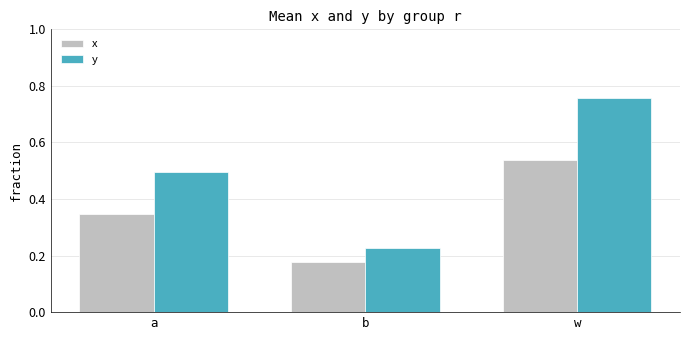

What is the sum of all x values?

1.1